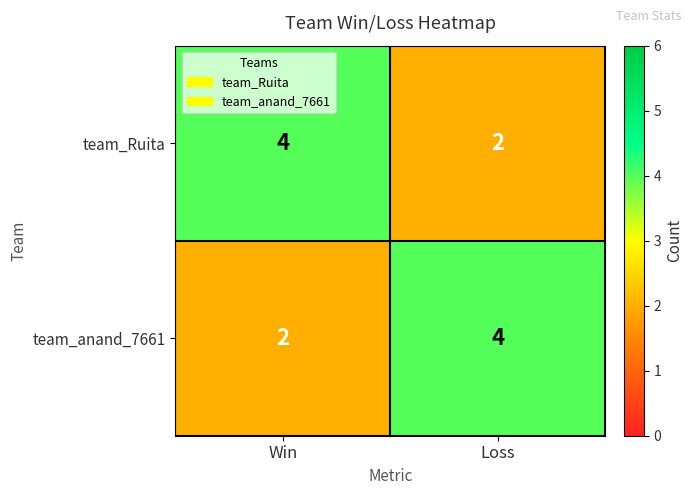

True or false: team_anand_7661 has a value of 2 at Loss.

False